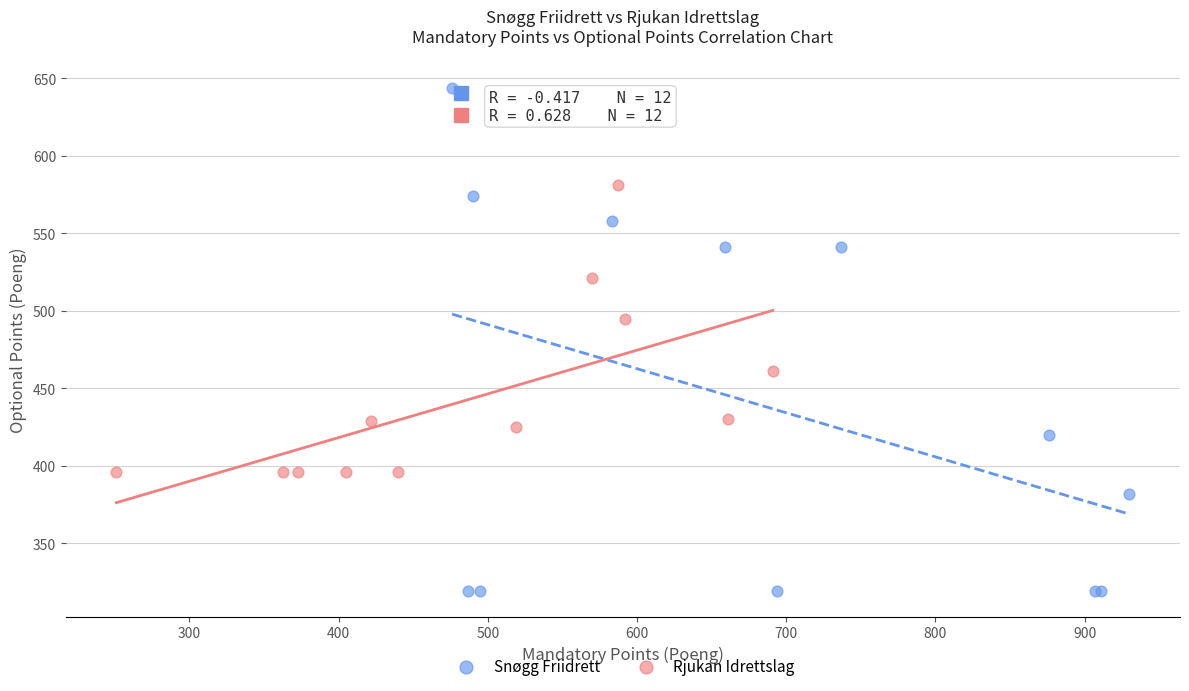

Which series has the widest spread of Y values?

Snøgg Friidrett